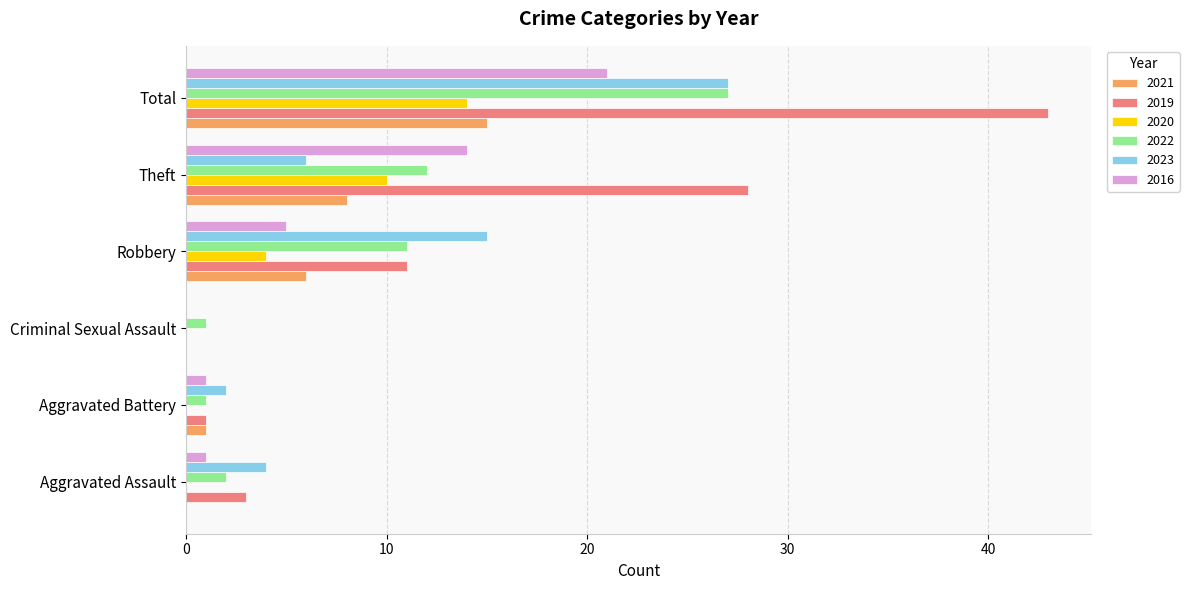

At which category is the sum across all series the highest?

Total